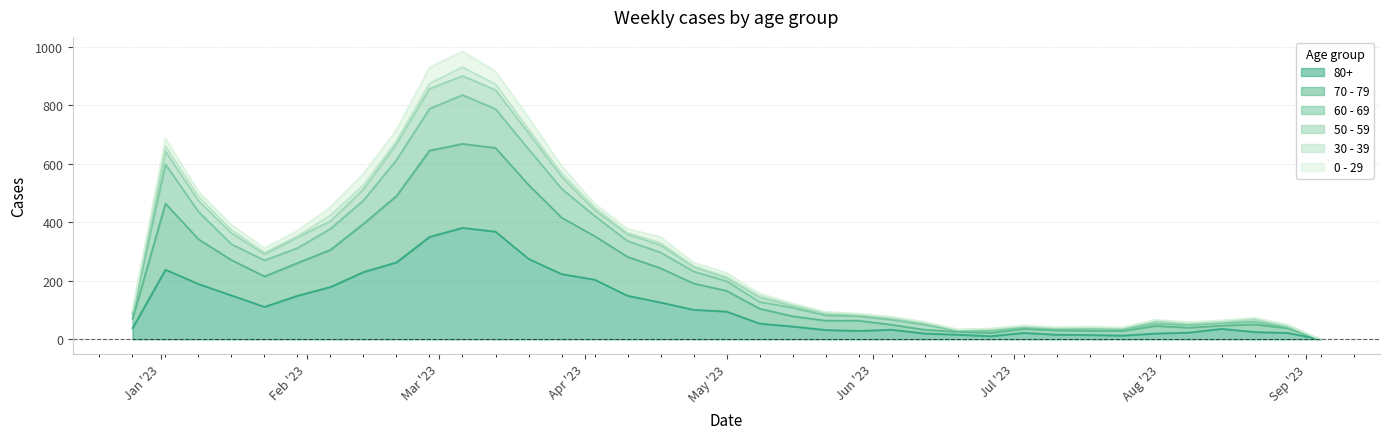

What is the difference between the maximum and second lowest values in the 70 - 79 series?

868